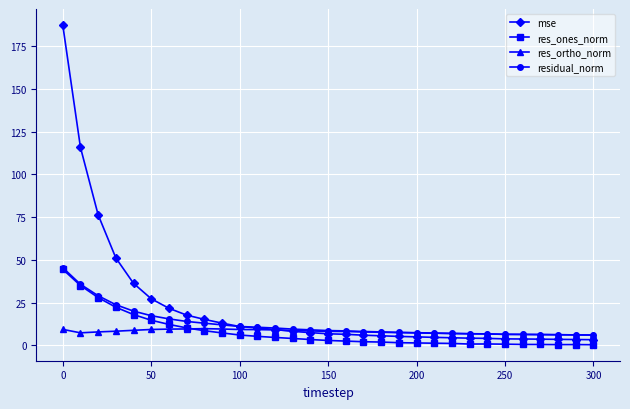

Which series has the widest spread of values?

mse